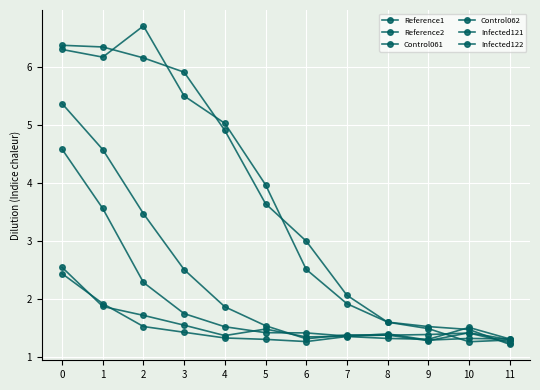

List the series in order of their peak value, highest first.

Reference1, Reference2, Infected121, Infected122, Control061, Control062